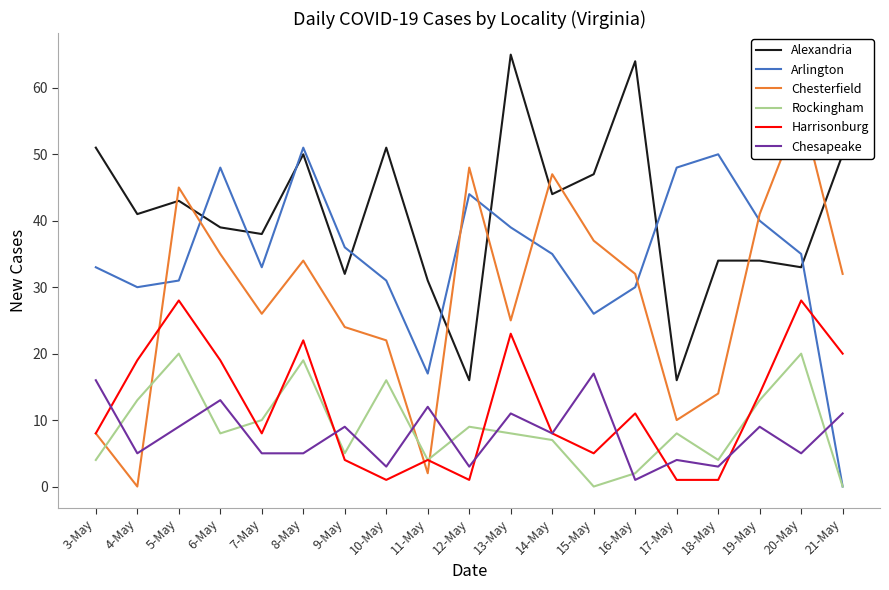

List the labels in order of Chesterfield value, smallest first.

4-May, 11-May, 3-May, 17-May, 18-May, 10-May, 9-May, 13-May, 7-May, 16-May, 21-May, 8-May, 6-May, 15-May, 19-May, 5-May, 14-May, 12-May, 20-May